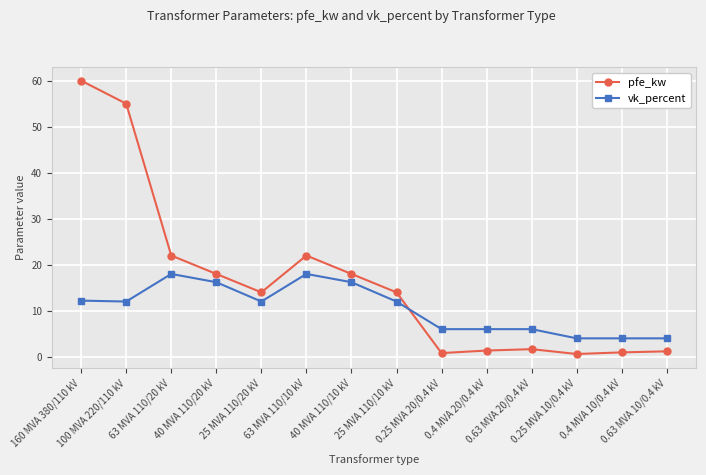

What is the total value across all series at 40 MVA 110/20 kV?

34.2